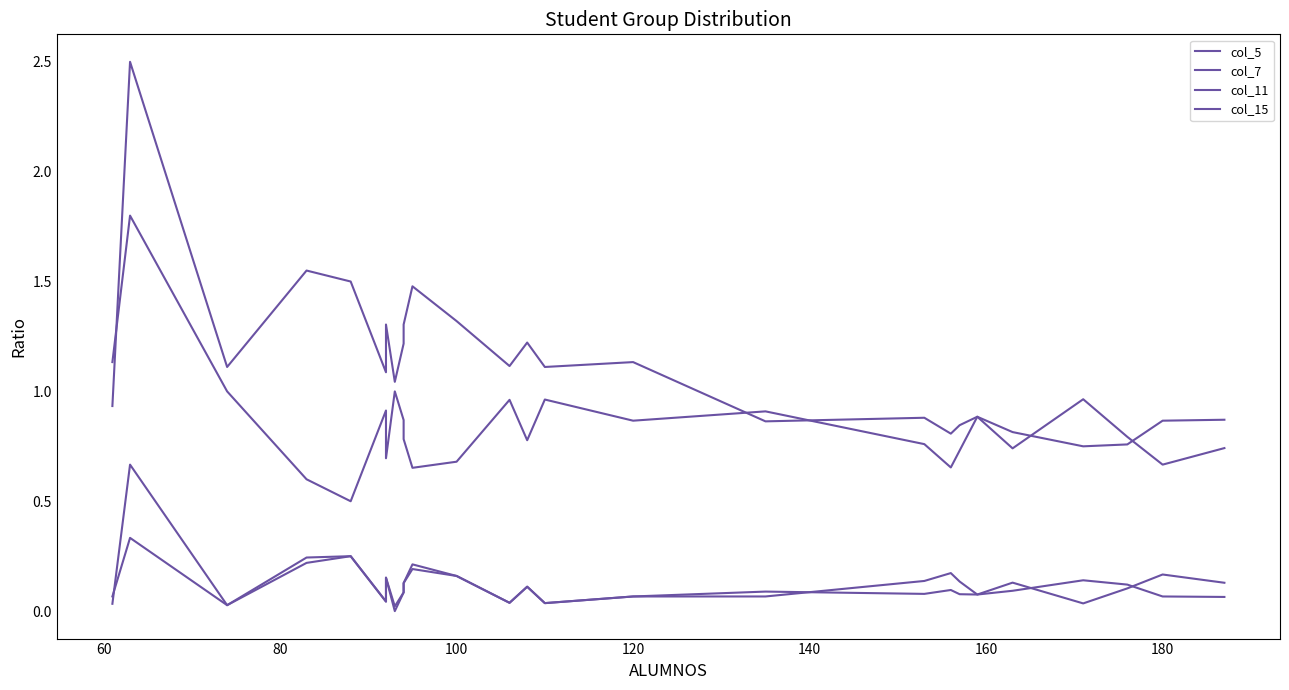

How many data points in col_7 are above 1?

15